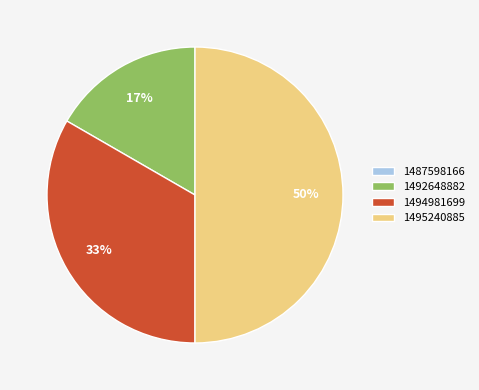

Is it true that 1494981699 is 19% of the pie?

False